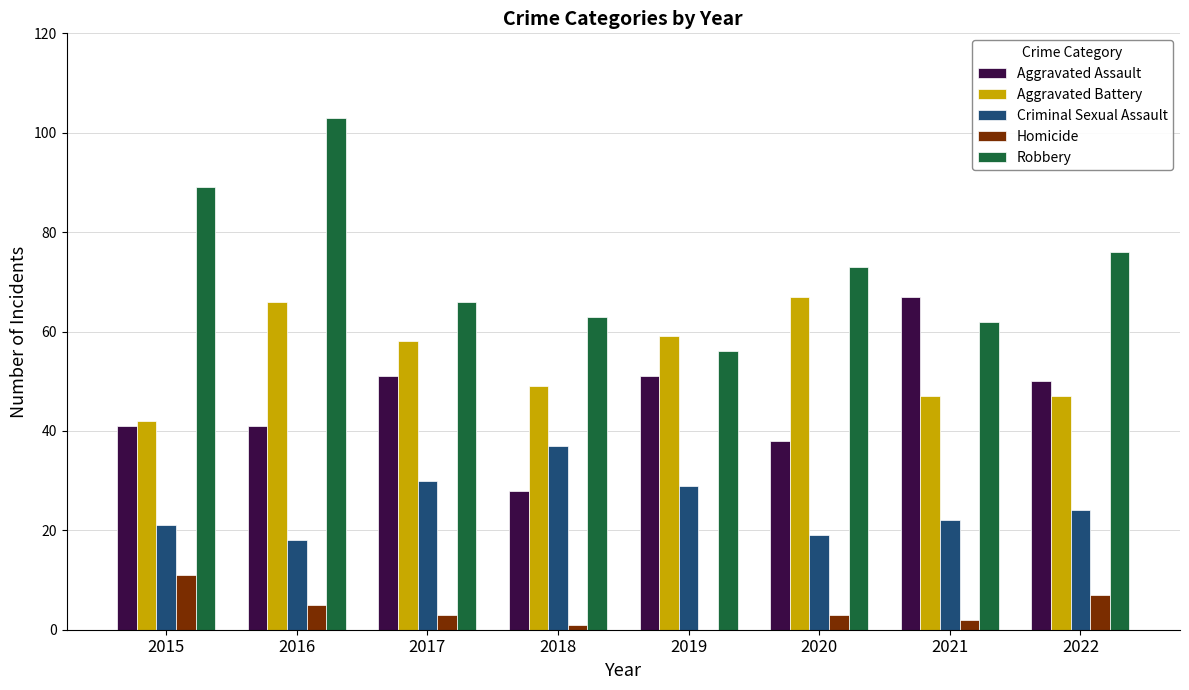

At which category is the sum across all series the highest?

2016